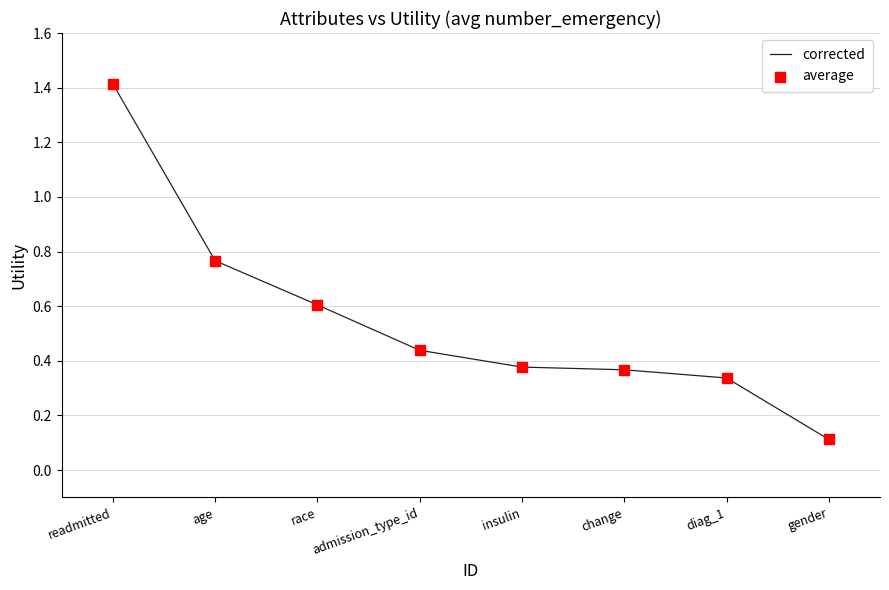

What is the average value?

0.6